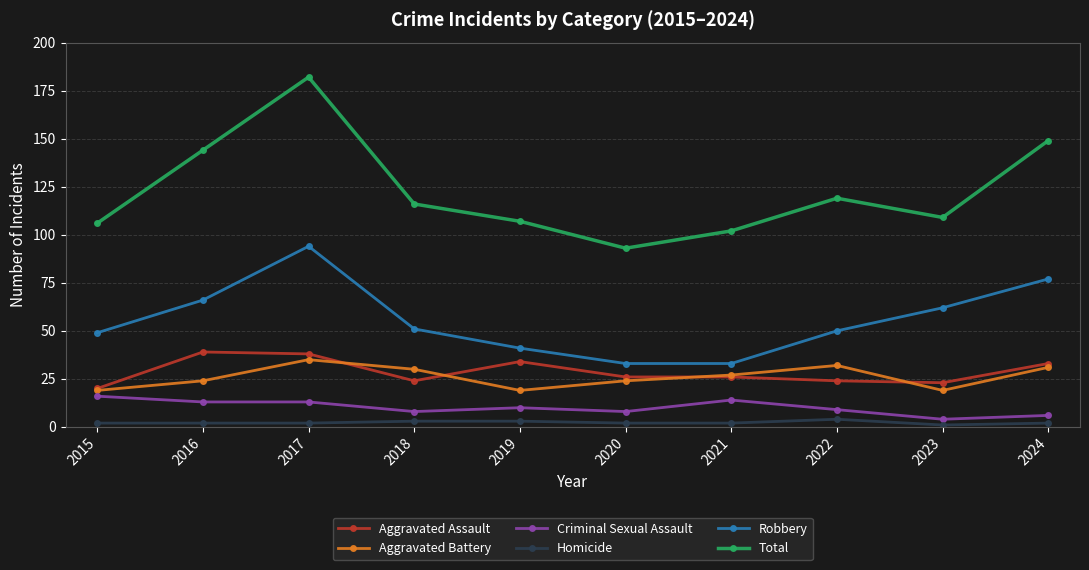

How many data points does each series have?

10